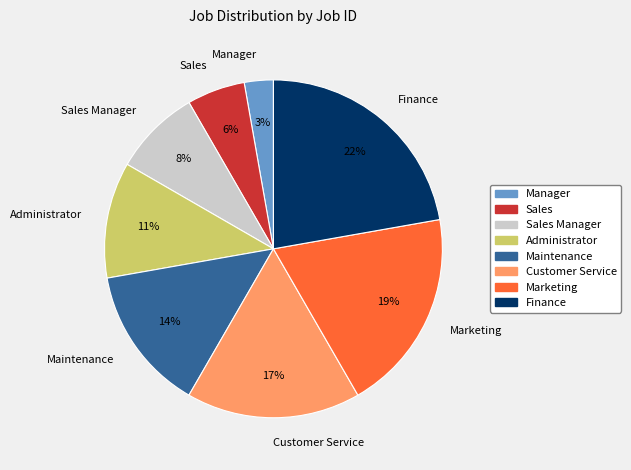

To the nearest percent, what is the difference between the largest and smallest slice percentages?

19%